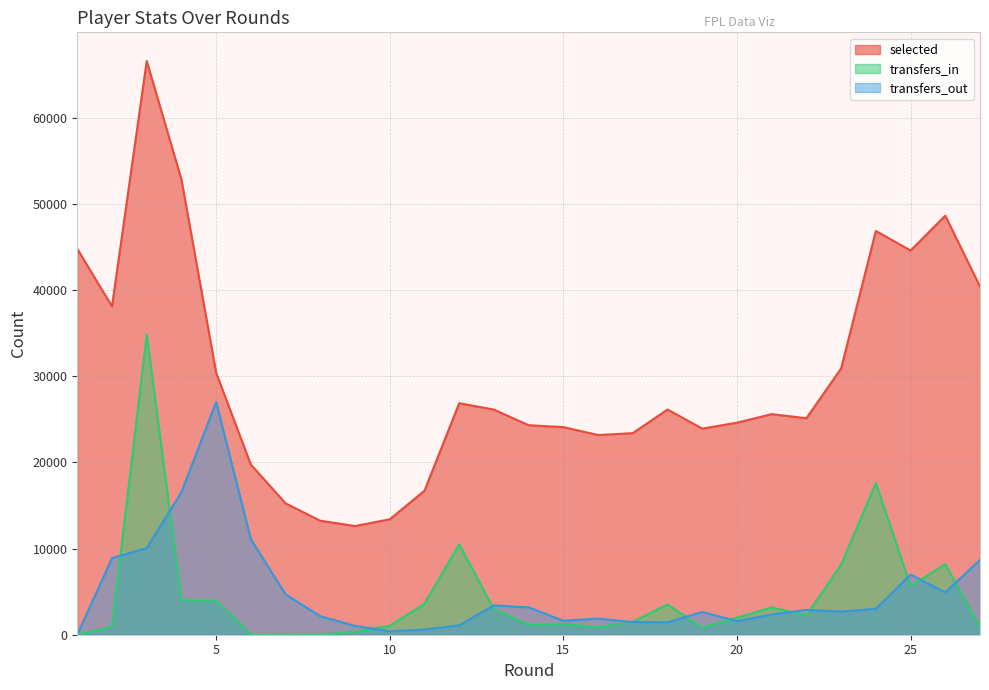

Does the chart display data point markers on the line(s)?

No